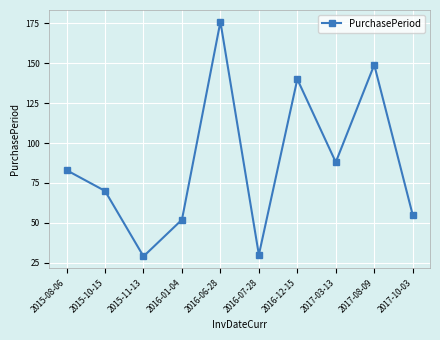

What is the label of the 6th point from the right?

2016-06-28